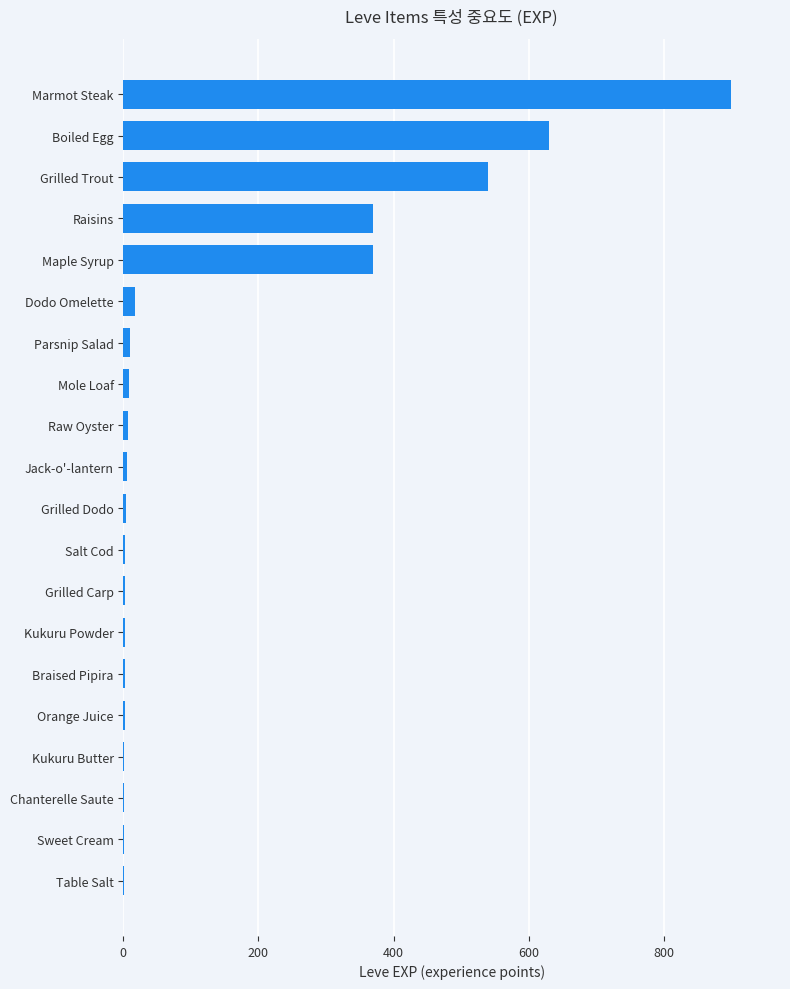

What is the ratio of the value at Grilled Trout to the value at Boiled Egg?

0.9